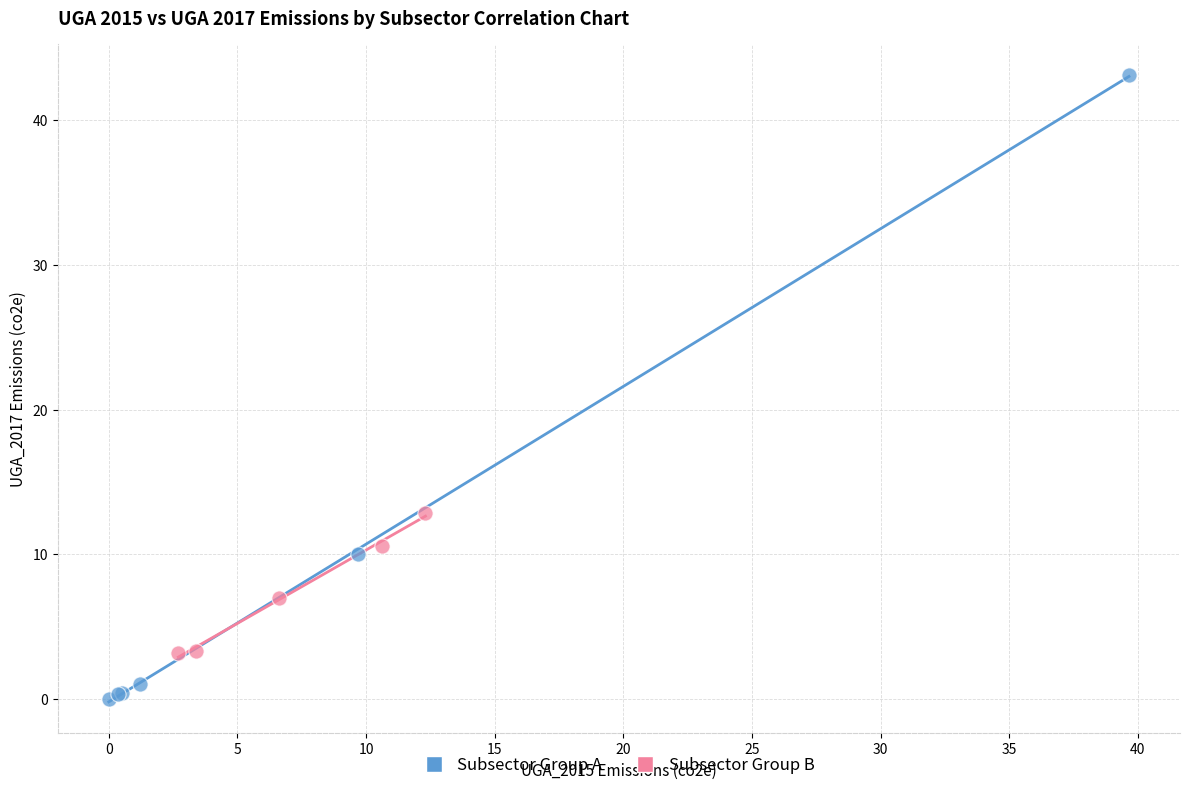

Which series has the largest Y range (max minus min)?

Subsector Group A